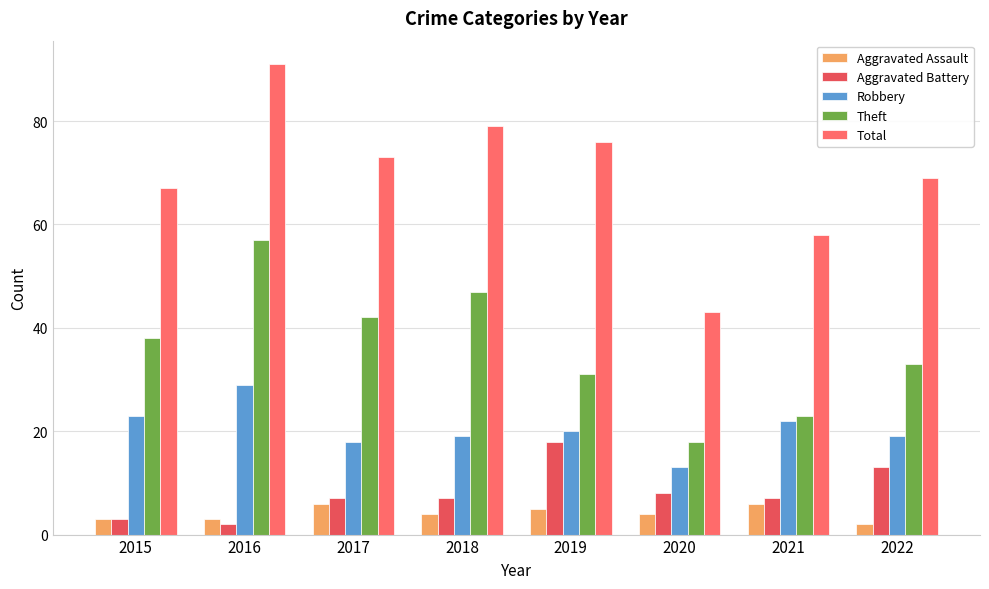

Reading right to left, list all the values displayed in this chart.

Aggravated Assault: 2	6	4	5	4	6	3	3
Aggravated Battery: 13	7	8	18	7	7	2	3
Robbery: 19	22	13	20	19	18	29	23
Theft: 33	23	18	31	47	42	57	38
Total: 69	58	43	76	79	73	91	67